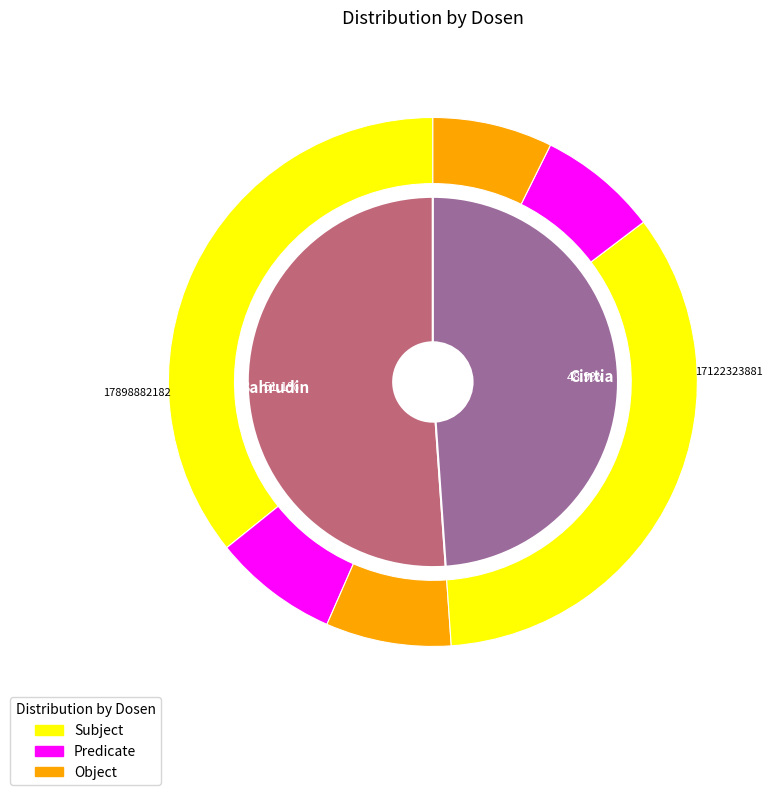

What is the change in value from Bahrudin to Cintia?

-776558301